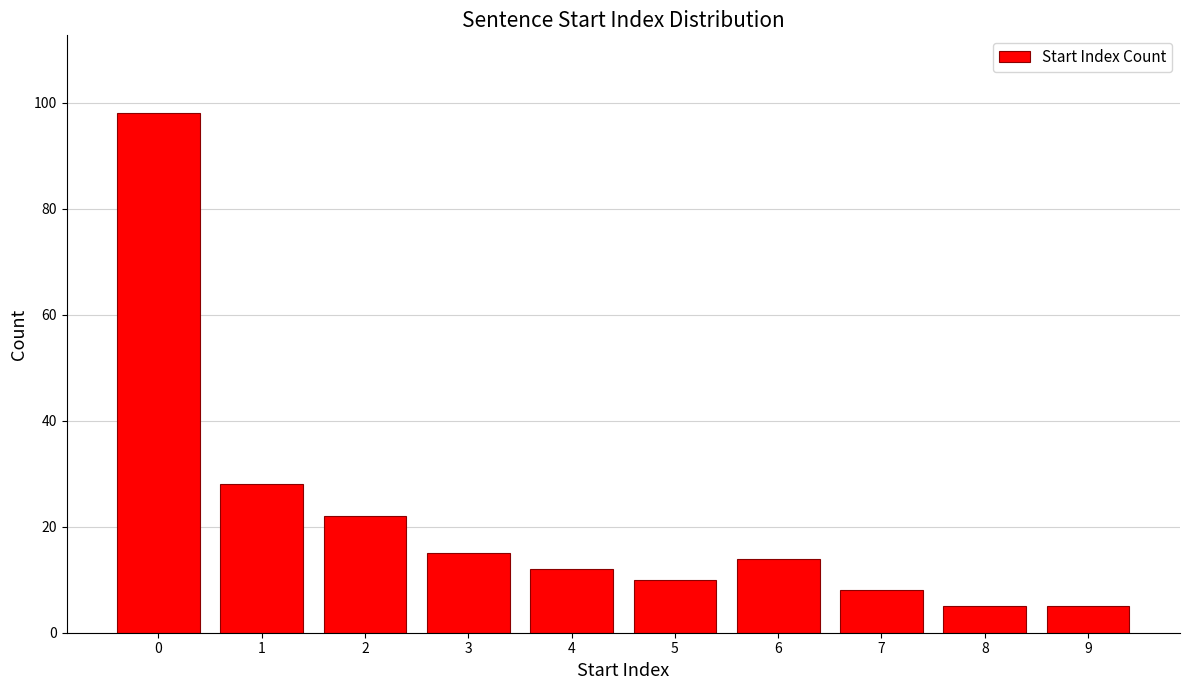

Which has a higher value, 8 or 5?

5